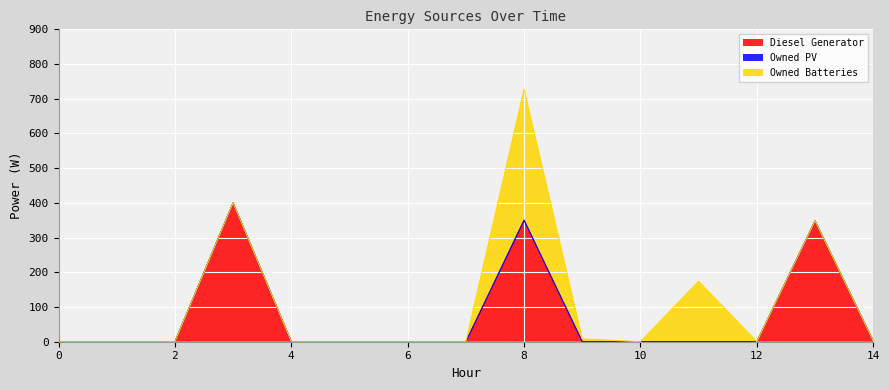

True or false: Owned Batteries has more than 2 points higher than both neighbors.

False